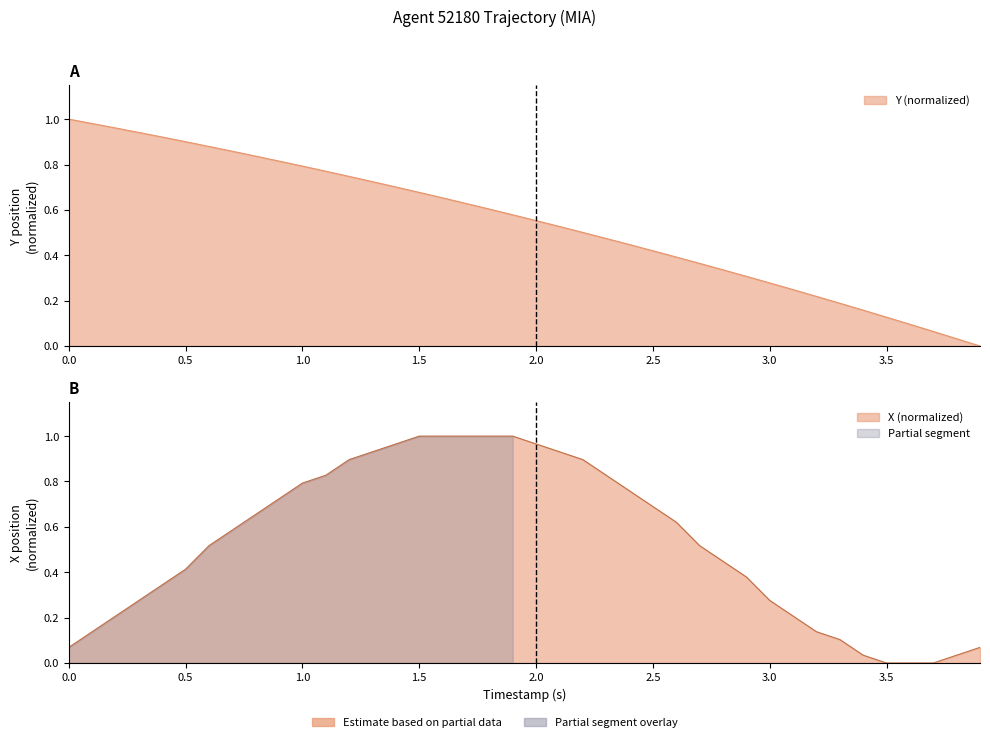

What is the highest value of the Y series?

1.0